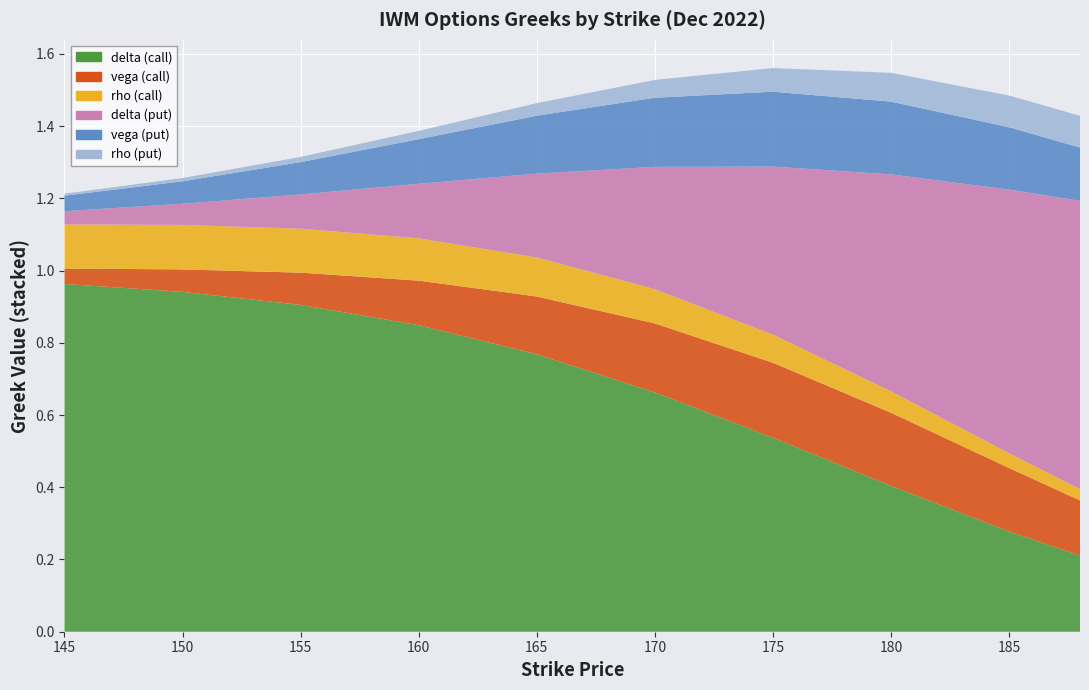

Reading right to left, transcribe all the data shown in this chart.

delta (call): 188=0.2	185=0.3	180=0.4	175=0.5	170=0.7	165=0.8	160=0.8	155=0.9	150=0.9	145=1.0
vega (call): 188=0.2	185=0.2	180=0.2	175=0.2	170=0.2	165=0.2	160=0.1	155=0.1	150=0.1	145=0.0
rho (call): 188=0.0	185=0.0	180=0.1	175=0.1	170=0.1	165=0.1	160=0.1	155=0.1	150=0.1	145=0.1
delta (put): 188=0.8	185=0.7	180=0.6	175=0.5	170=0.3	165=0.2	160=0.2	155=0.1	150=0.1	145=0.0
vega (put): 188=0.1	185=0.2	180=0.2	175=0.2	170=0.2	165=0.2	160=0.1	155=0.1	150=0.1	145=0.0
rho (put): 188=0.1	185=0.1	180=0.1	175=0.1	170=0.0	165=0.0	160=0.0	155=0.0	150=0.0	145=0.0